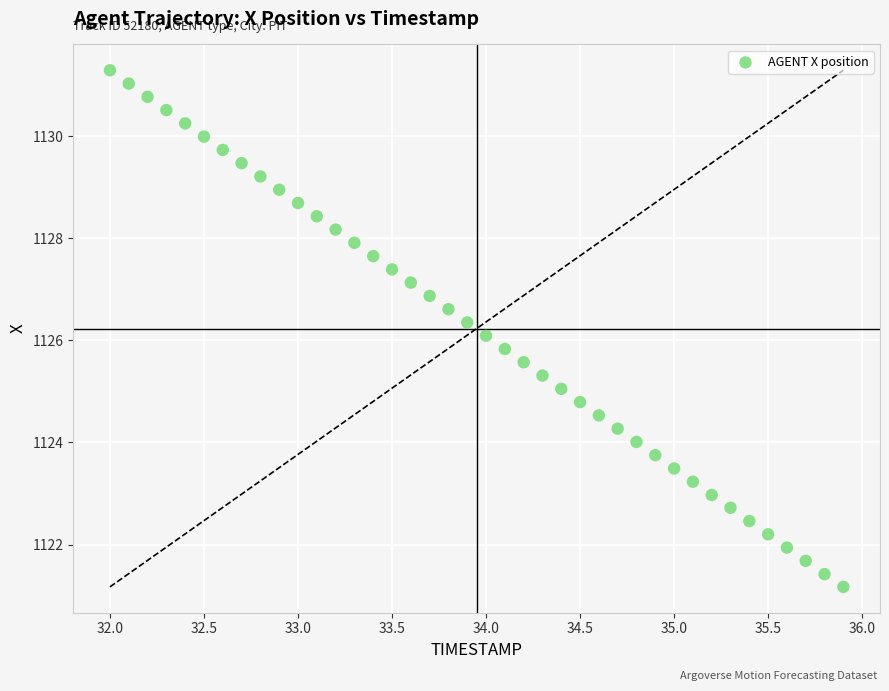

What is the range of Y values (max minus min)?

10.1